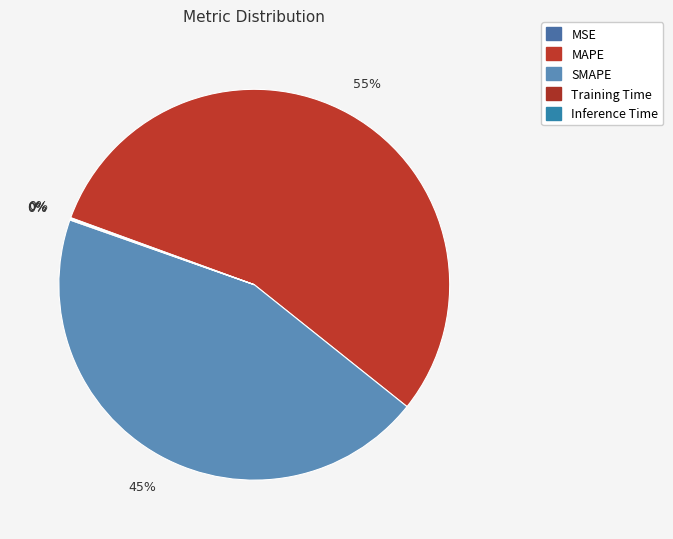

Which has a higher value, MAPE or SMAPE?

MAPE